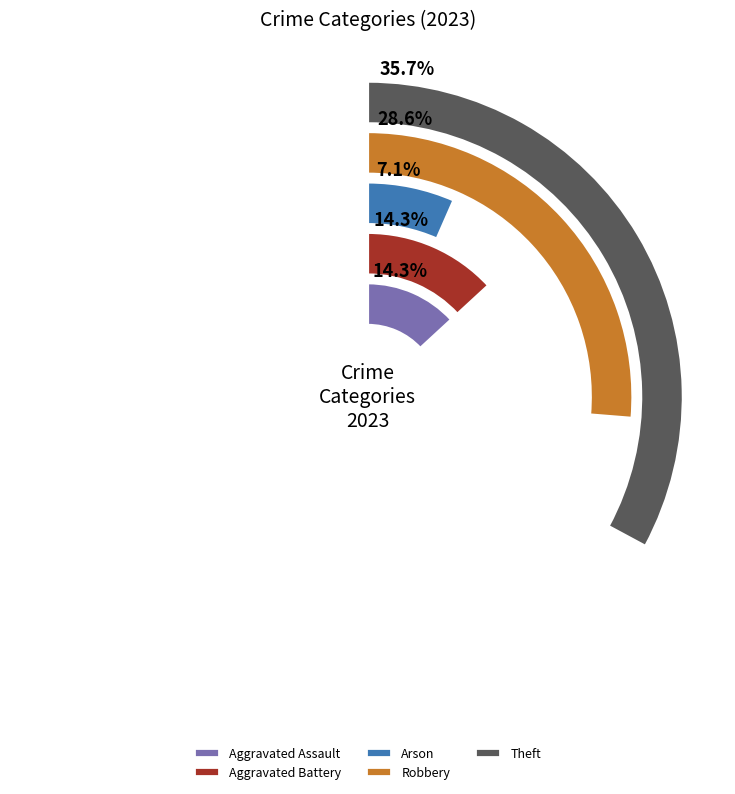

Rank the categories by value from highest to lowest.

Theft, Robbery, Aggravated Assault, Aggravated Battery, Arson